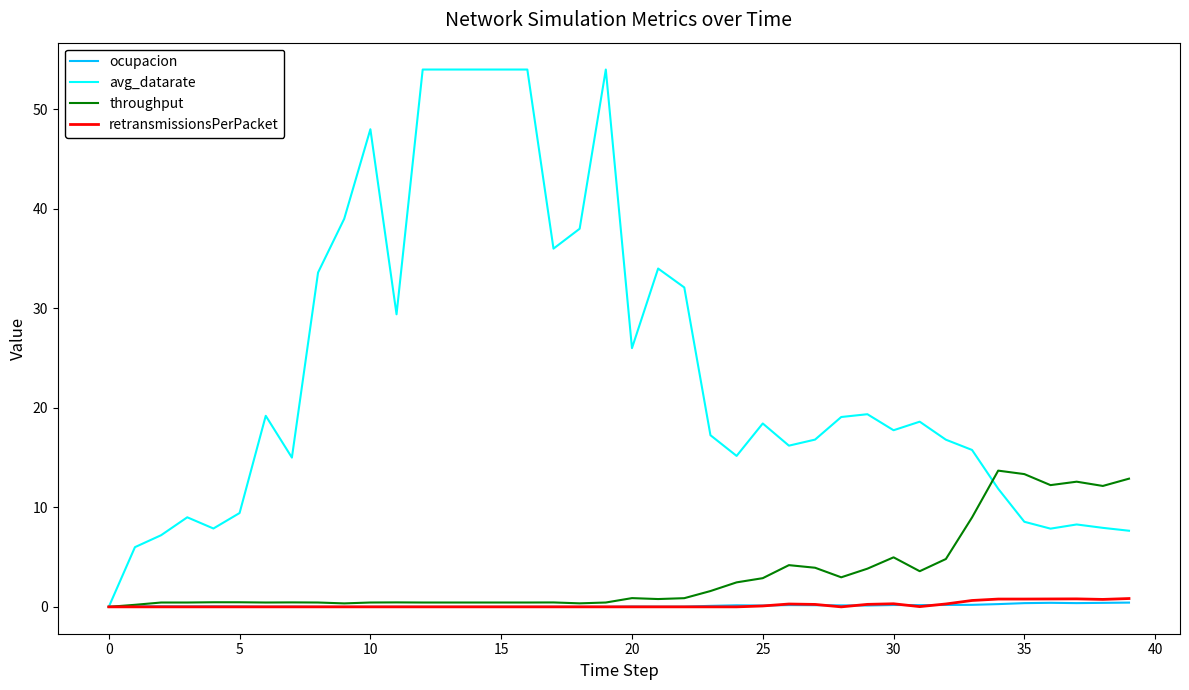

Which series has the largest range (max minus min)?

avg_datarate